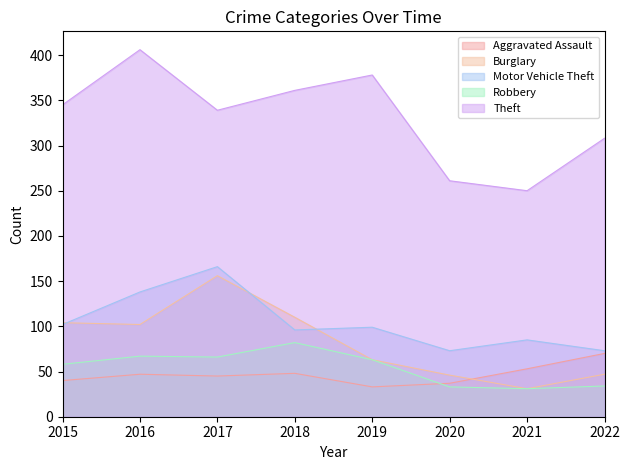

How many times do Motor Vehicle Theft and Burglary cross each other?

3